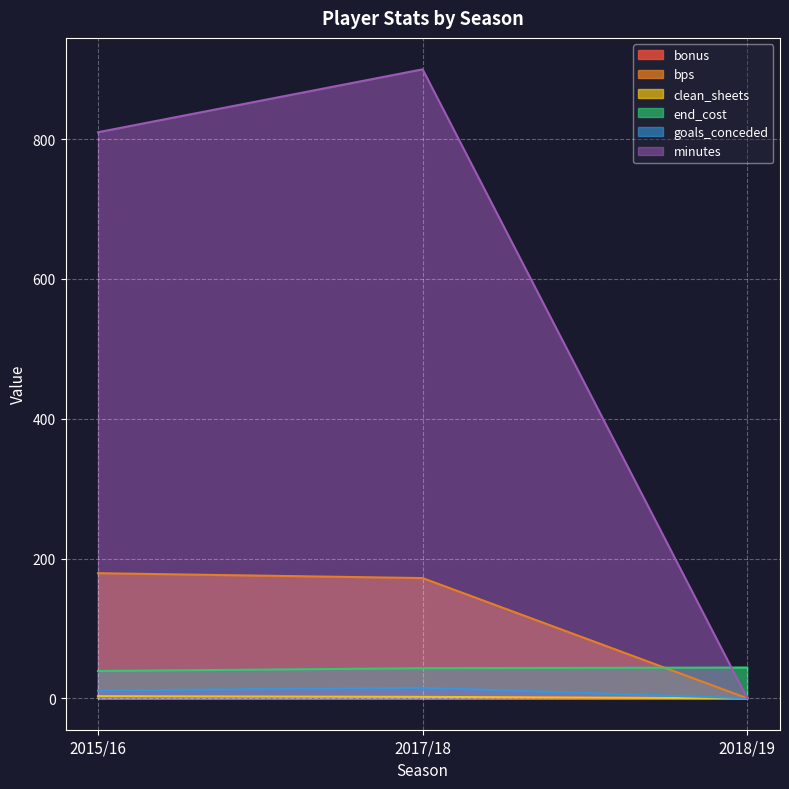

What are all the series names shown in the legend?

bonus, bps, clean_sheets, end_cost, goals_conceded, minutes